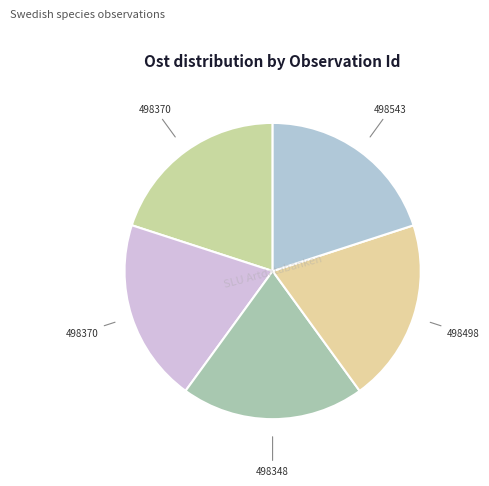

Count the number of slices in the pie.

5